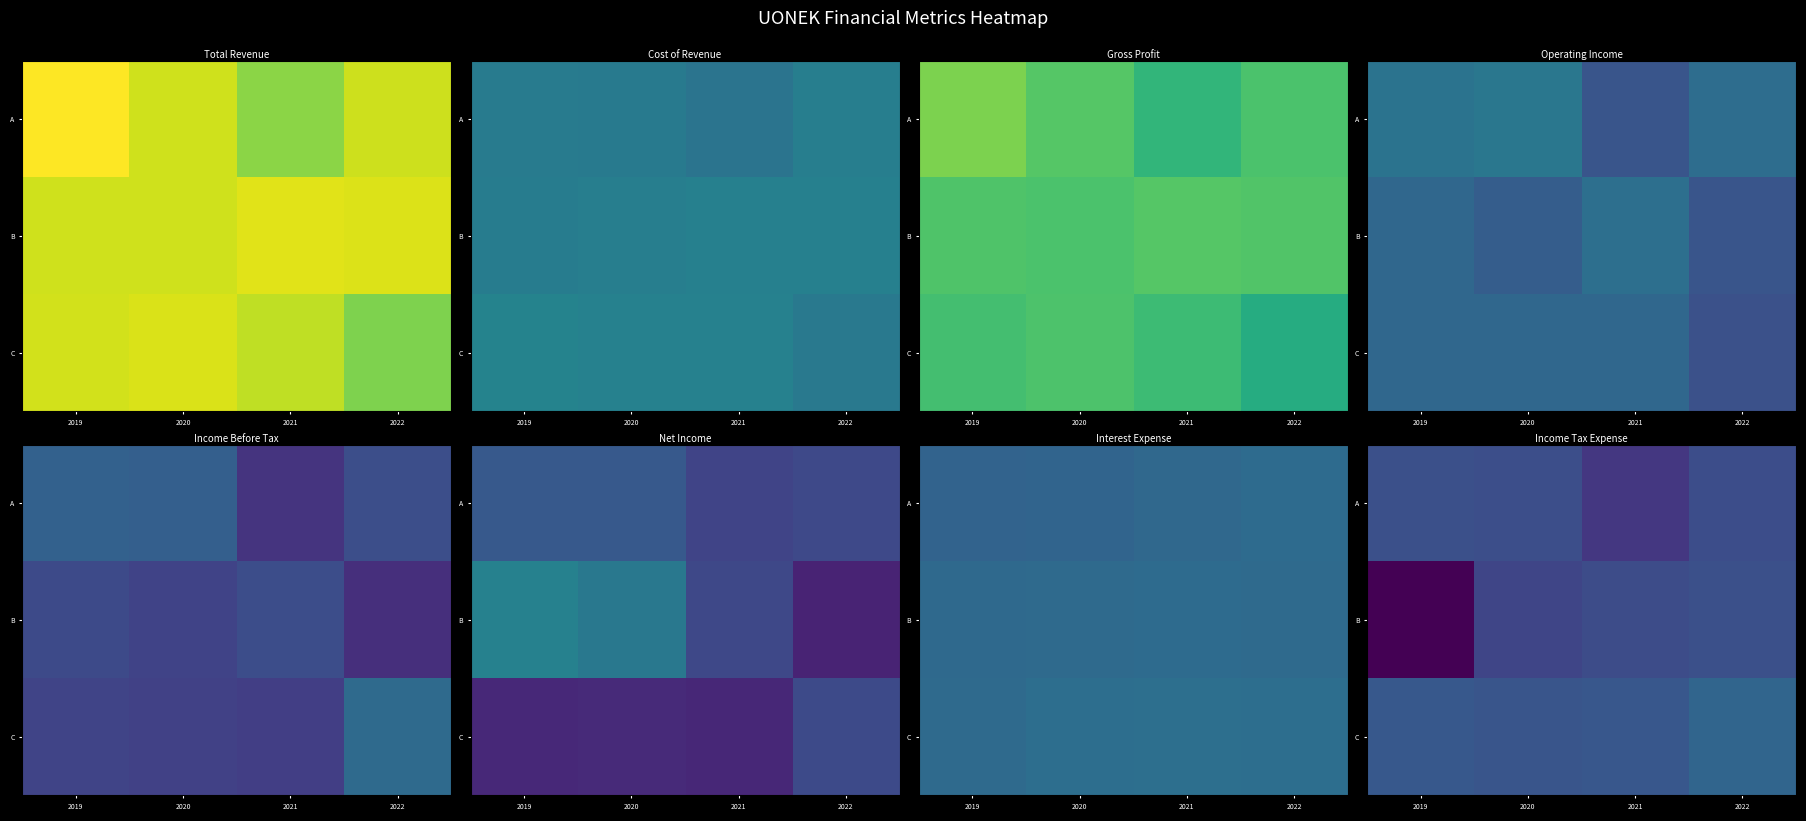

How many negative values does the A series have?

1